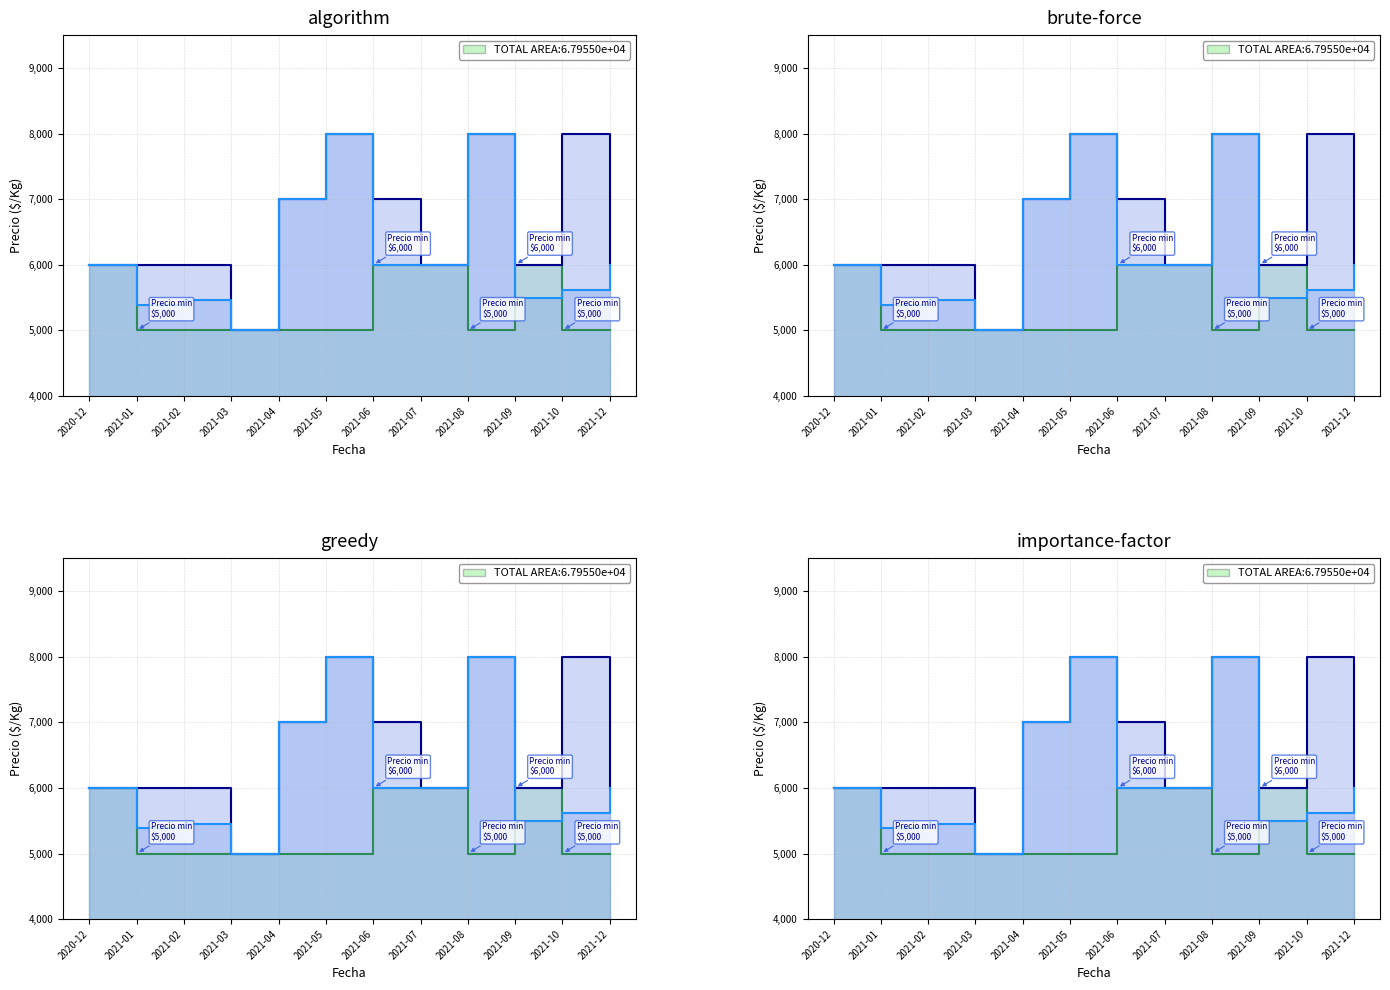

What is the total value across all series at 2020-12?

18000